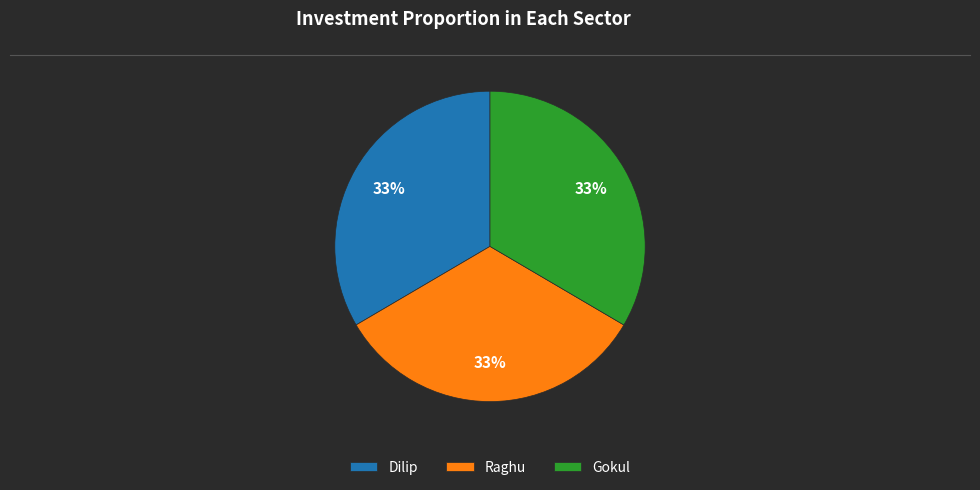

To the nearest percent, what percentage of the pie is Gokul?

33%